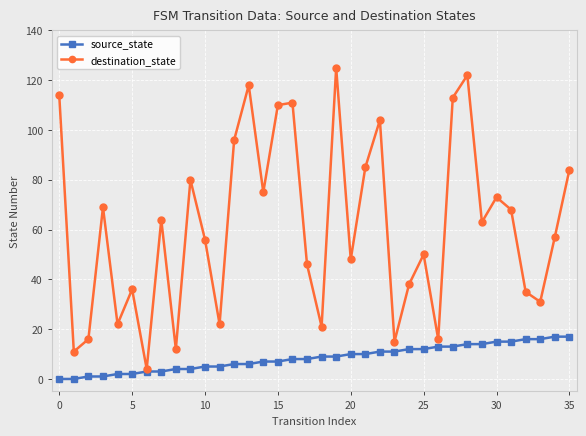

What is the highest value of the destination_state series?

125